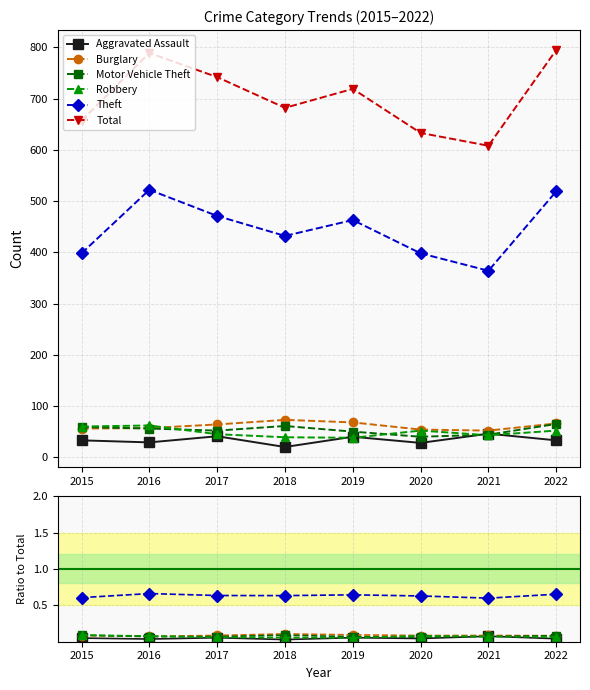

What is the difference between the highest and lowest values at 2019?

718.9